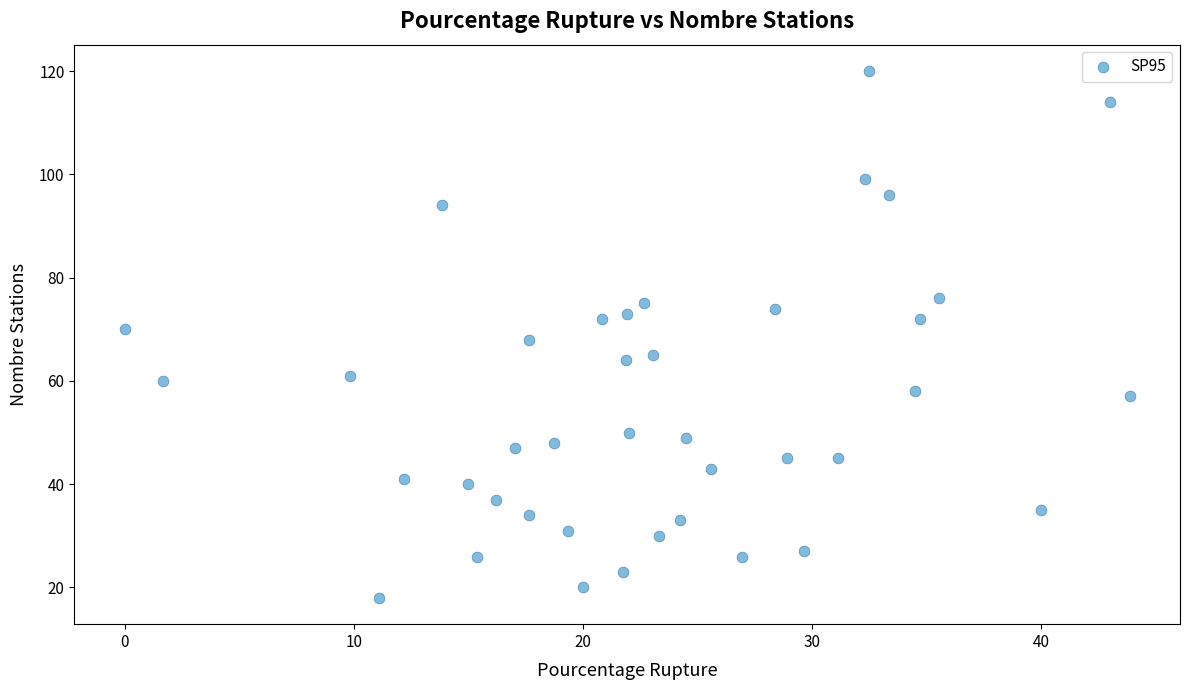

What is the range of Y values (max minus min)?

102